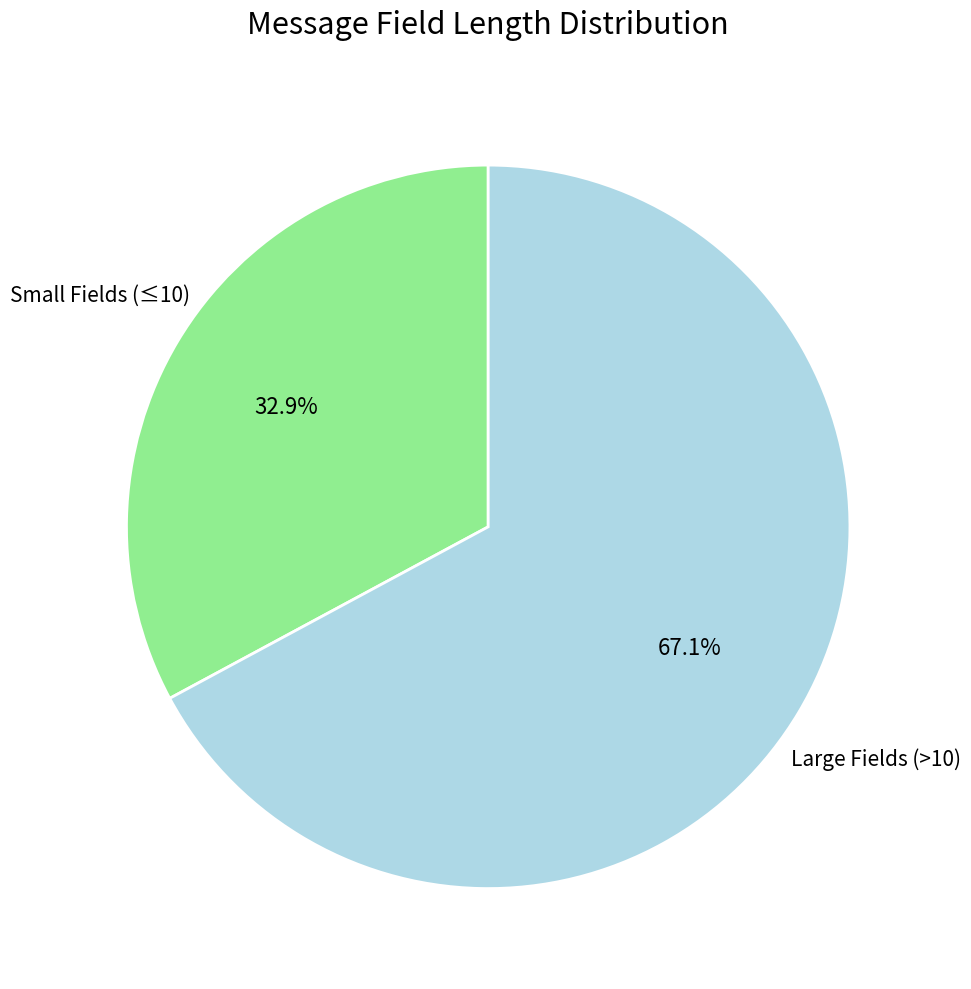

Approximately how many times larger is the value at Large Fields (>10) compared to Small Fields (≤10)?

2.0